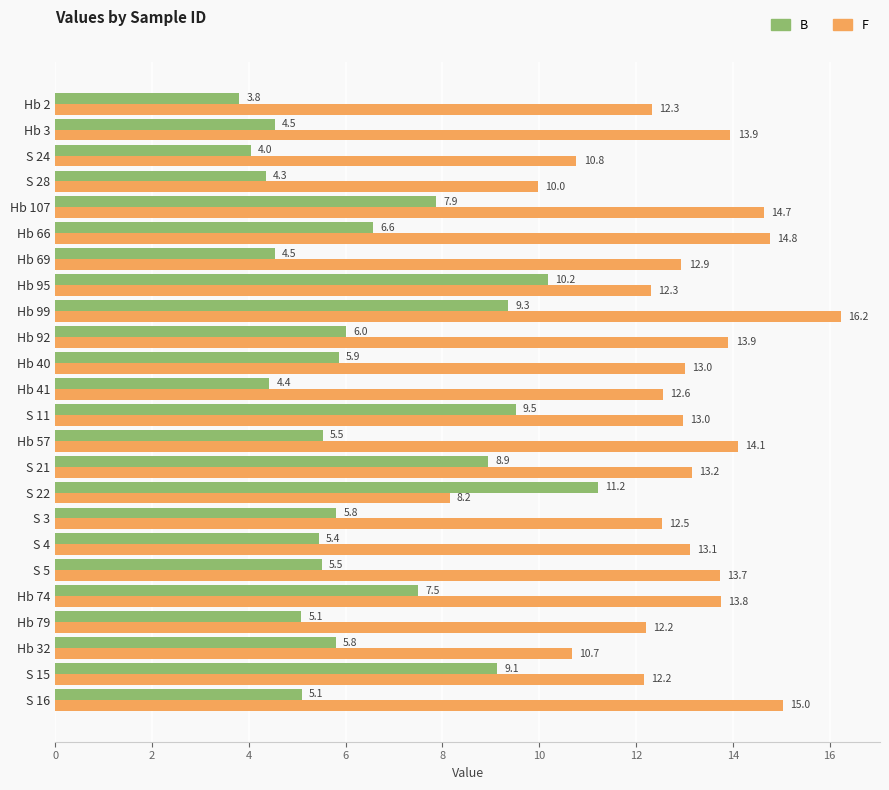

Which series has the largest range (max minus min)?

F